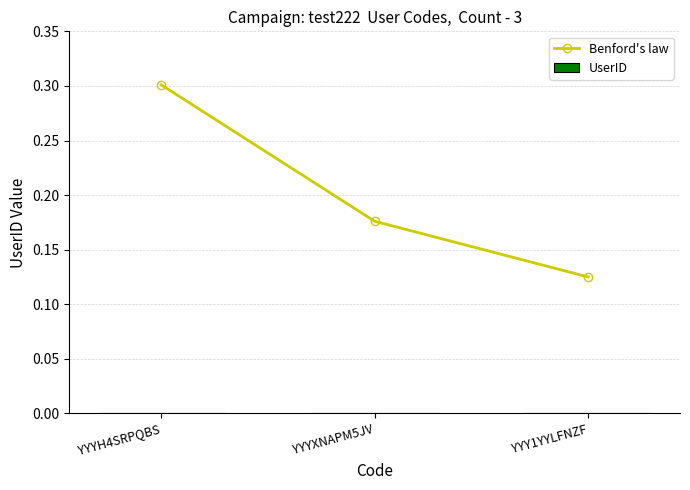

Is it true that the value at YYYH4SRPQBS is 0.3?

True